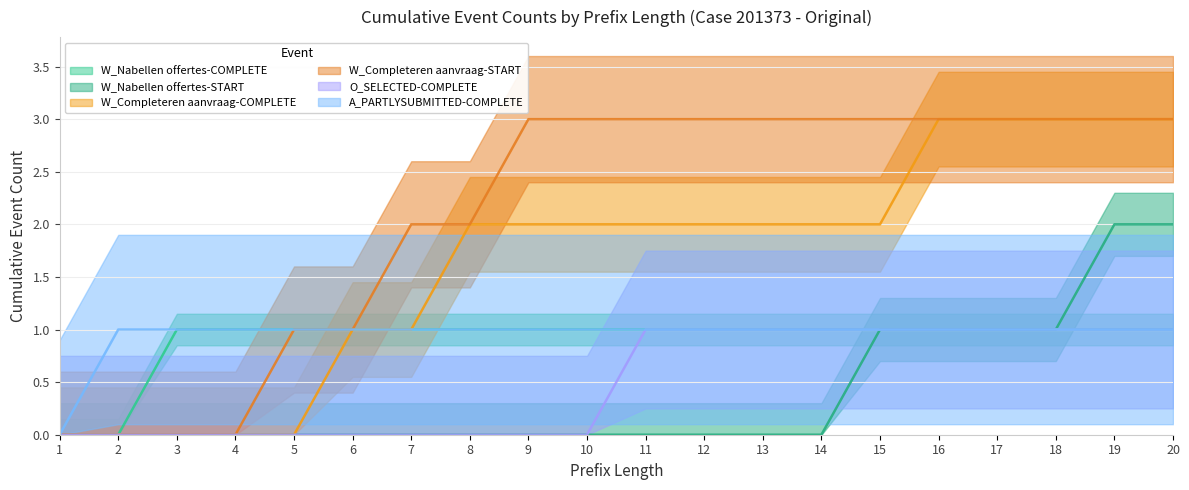

What is the value of the W_Nabellen offertes-COMPLETE point at the 10th from the left?

1